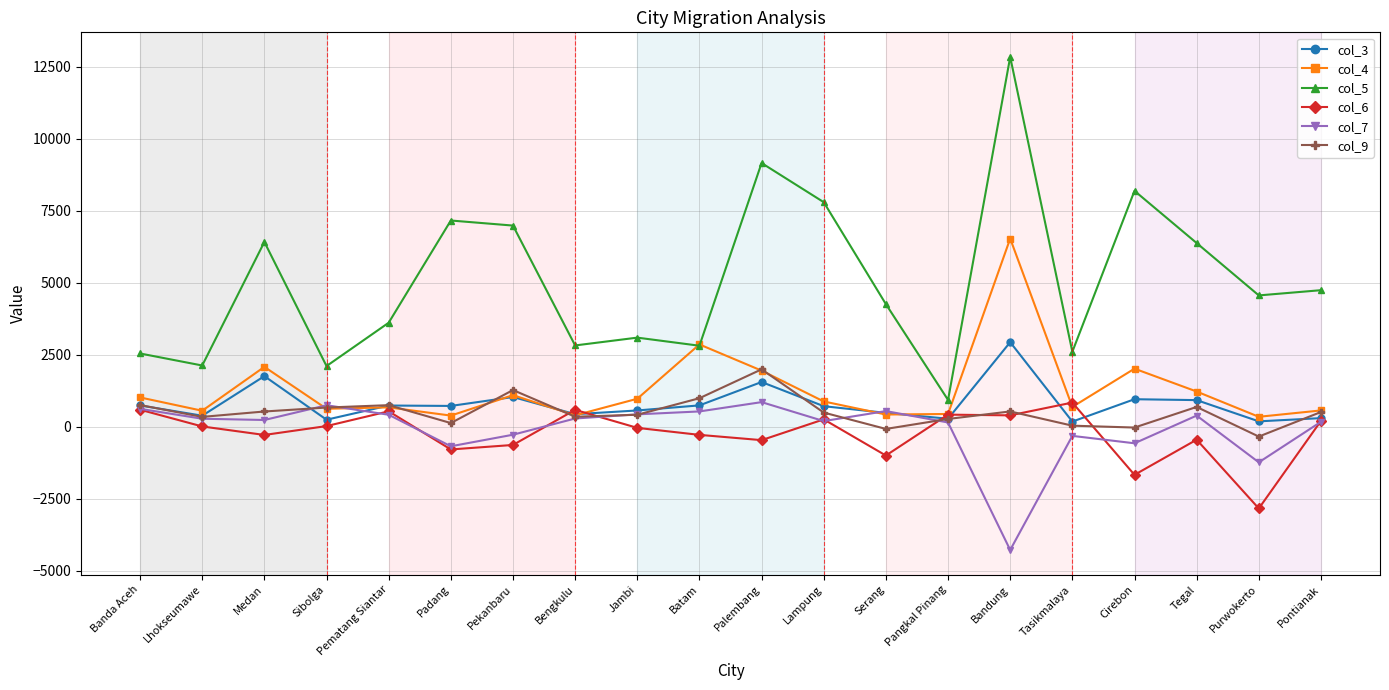

Between Pekanbaru and Serang, which series saw the biggest shift?

col_5